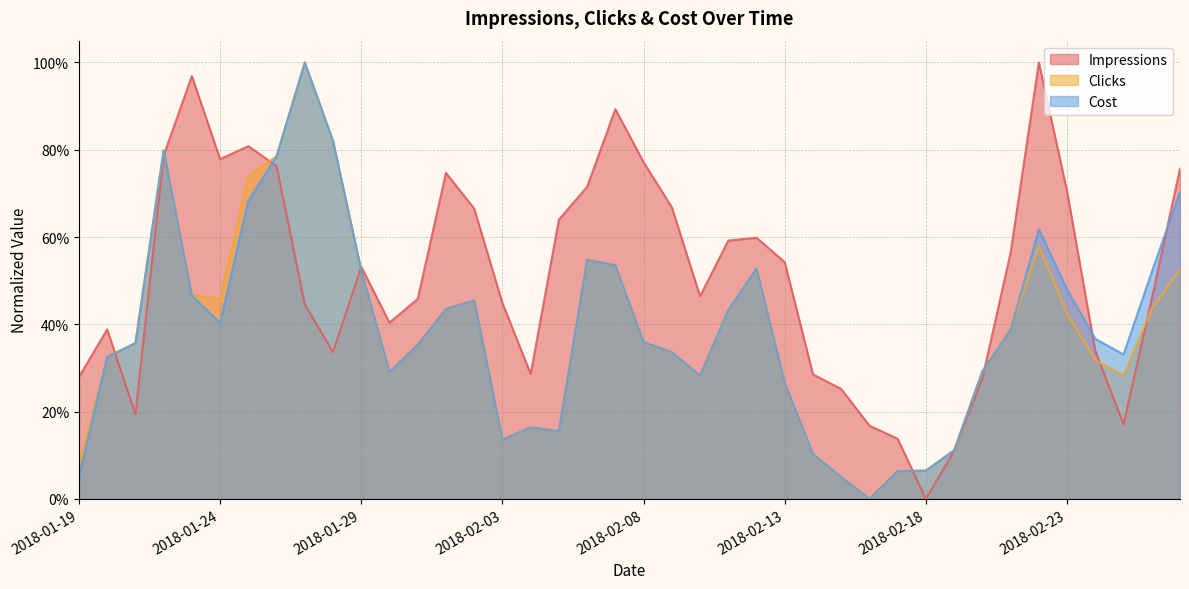

List the labels in order of Clicks value, smallest first.

2018-02-16, 2018-02-15, 2018-02-17, 2018-02-18, 2018-01-19, 2018-02-14, 2018-02-19, 2018-02-03, 2018-02-05, 2018-02-04, 2018-02-13, 2018-02-10, 2018-02-25, 2018-01-30, 2018-02-20, 2018-02-24, 2018-01-20, 2018-02-09, 2018-01-31, 2018-01-21, 2018-02-08, 2018-02-21, 2018-02-23, 2018-02-11, 2018-02-01, 2018-02-26, 2018-02-02, 2018-01-24, 2018-01-23, 2018-01-29, 2018-02-27, 2018-02-12, 2018-02-07, 2018-02-06, 2018-02-22, 2018-01-25, 2018-01-26, 2018-01-22, 2018-01-28, 2018-01-27